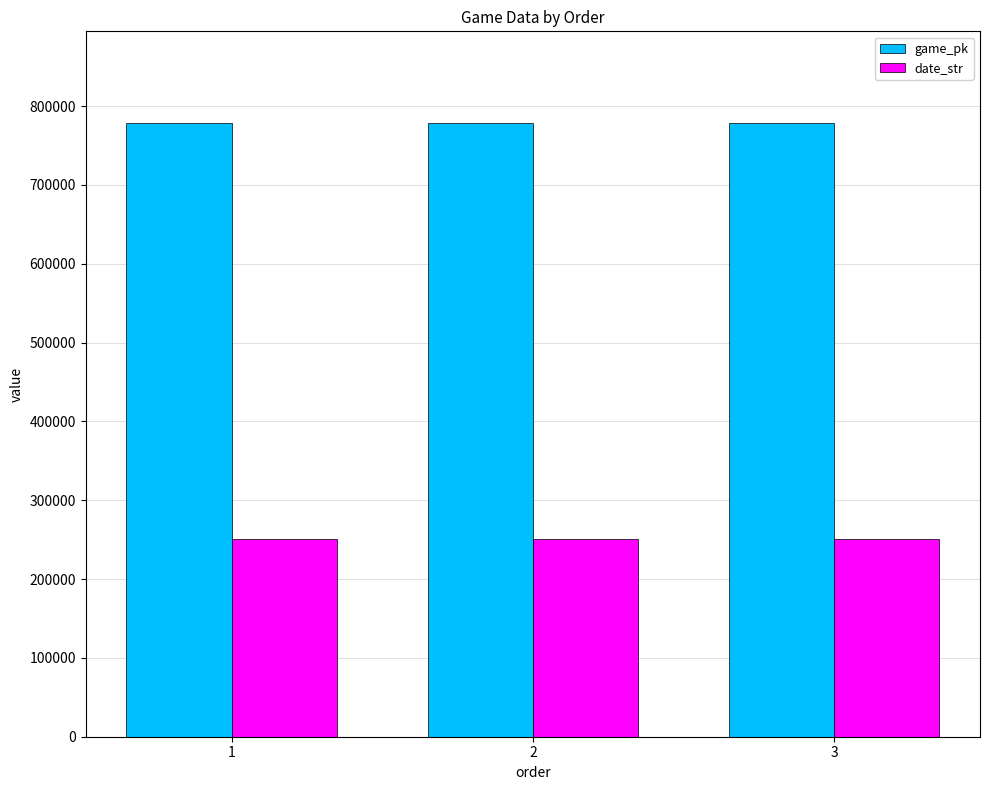

What is the spread (max minus min) of values at 1?

527436